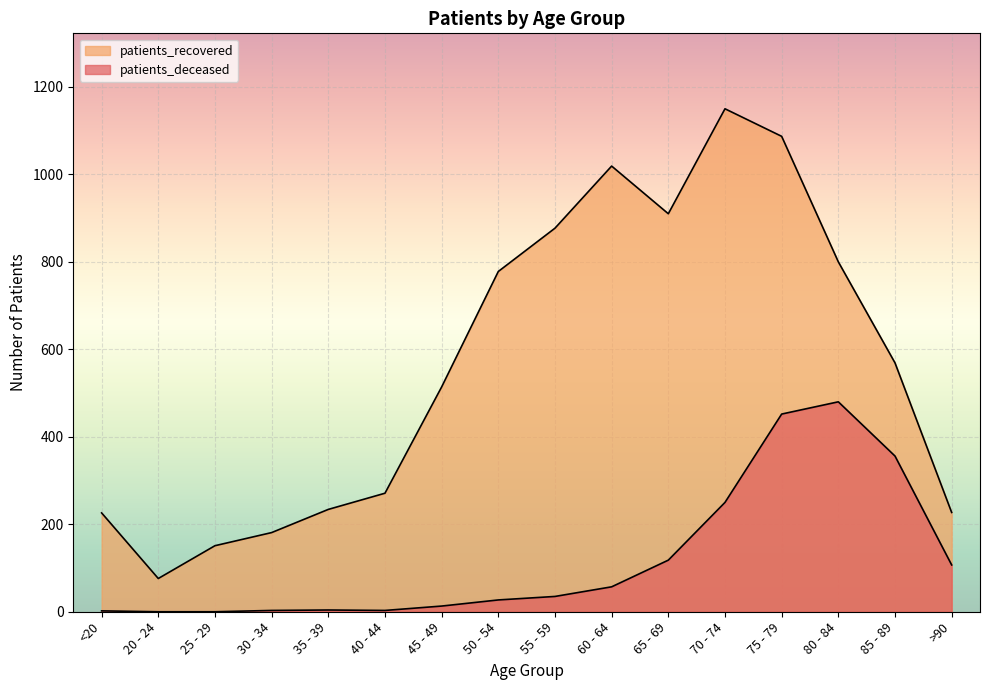

What is the total value across all series at 50 - 54?

805